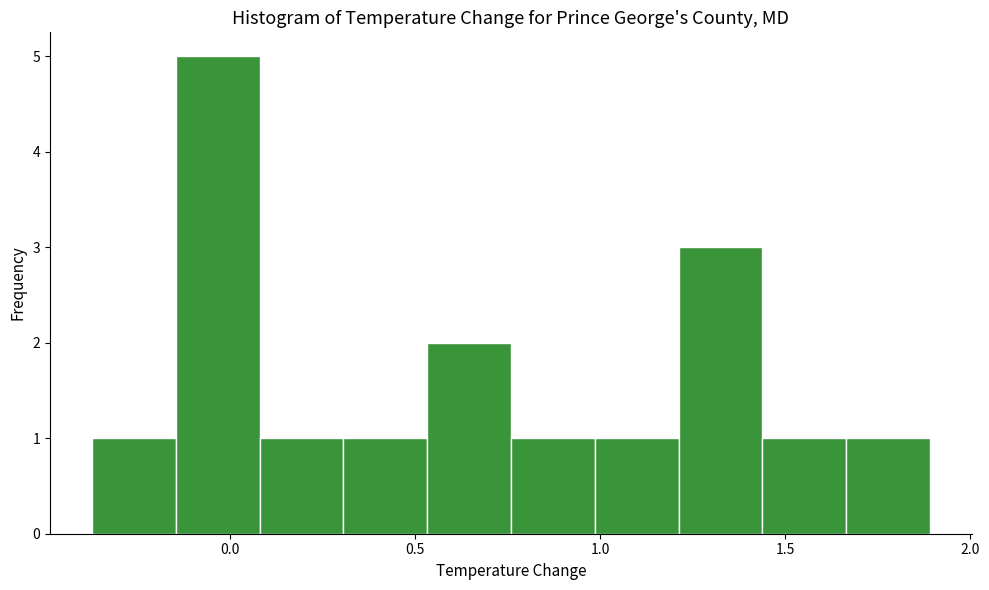

Reading left to right, list every bar in this chart as the range it spans on the x-axis followed by its height. Neither the bar edges nor the heights are printed on the chart, so give them approximately, as read against the axes.

-0.35 to -0.15: 1
-0.15 to 0.10: 5
0.10 to 0.30: 1
0.30 to 0.55: 1
0.55 to 0.75: 2
0.75 to 1.00: 1
1.00 to 1.20: 1
1.20 to 1.45: 3
1.45 to 1.65: 1
1.65 to 1.90: 1